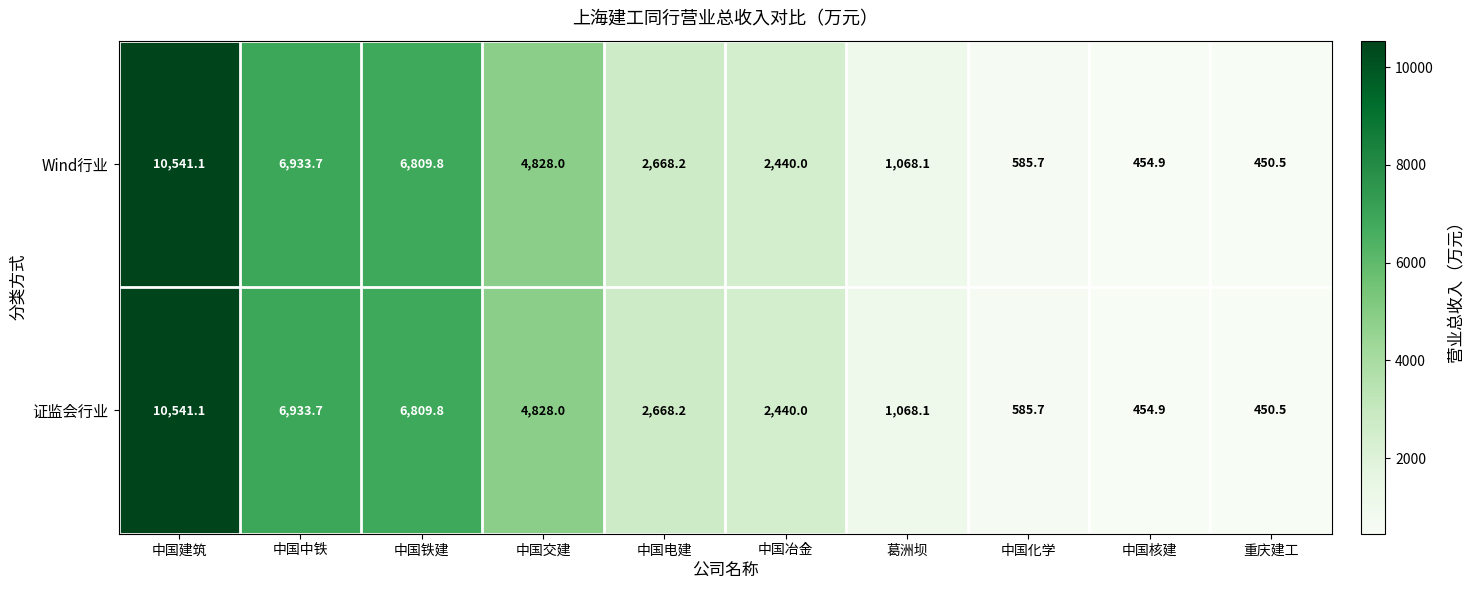

At which label does 证监会行业 first exceed 2668?

中国建筑